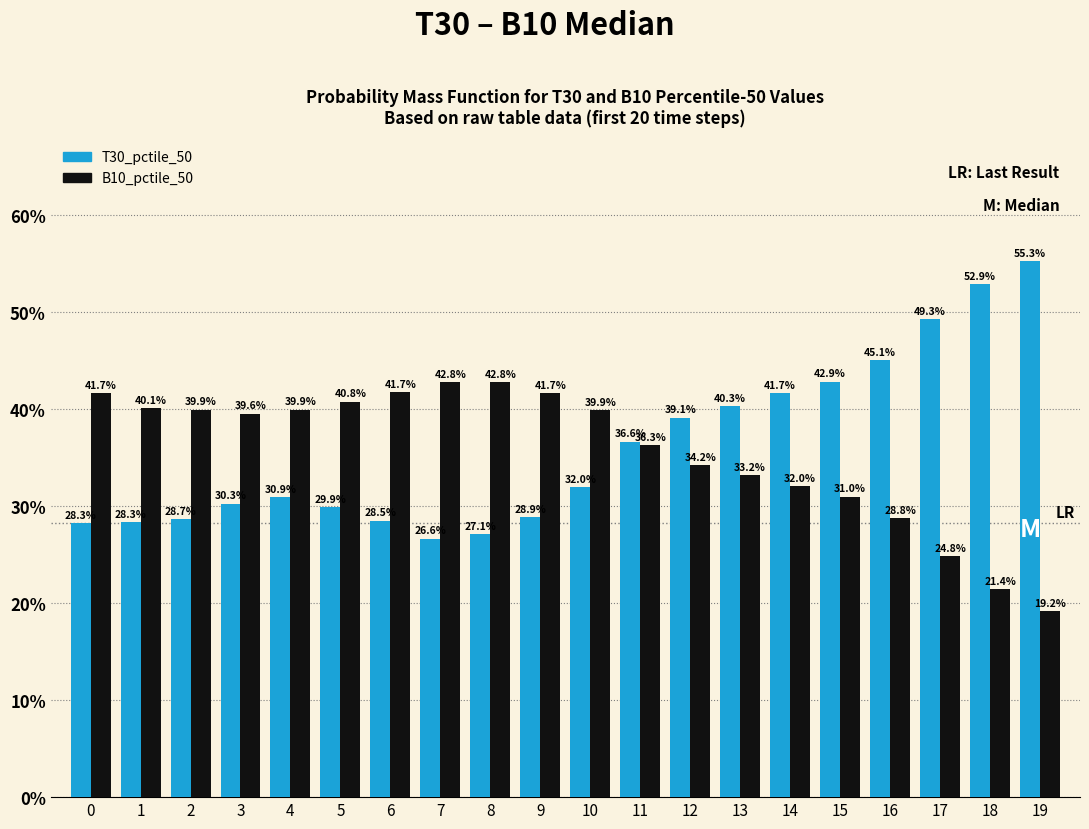

Reading left to right, extract all data points from this chart.

T30_pctile_50: 0=28.3	1=28.3	2=28.7	3=30.3	4=30.9	5=29.9	6=28.5	7=26.6	8=27.1	9=28.9	10=32.0	11=36.6	12=39.1	13=40.3	14=41.7	15=42.9	16=45.1	17=49.3	18=52.9	19=55.3
B10_pctile_50: 0=41.7	1=40.1	2=39.9	3=39.6	4=39.9	5=40.8	6=41.7	7=42.8	8=42.8	9=41.7	10=39.9	11=36.3	12=34.2	13=33.2	14=32.0	15=31.0	16=28.8	17=24.8	18=21.4	19=19.2